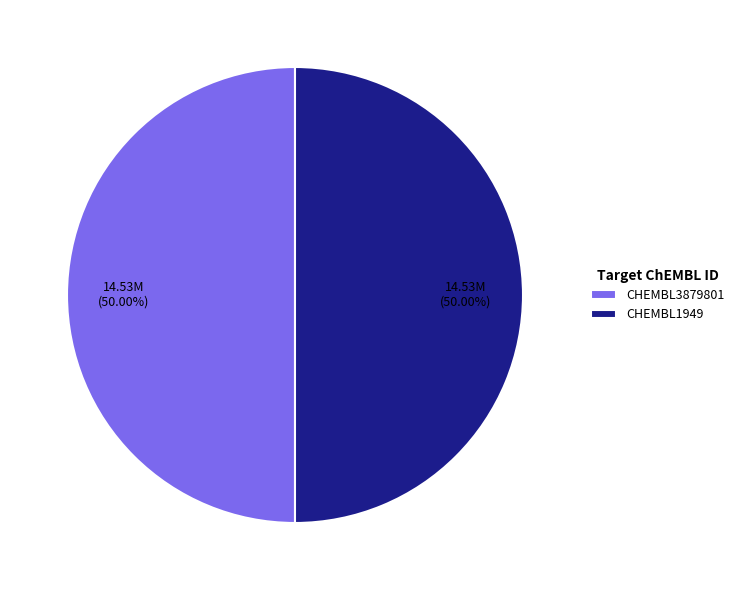

How many segments does this pie chart have?

2